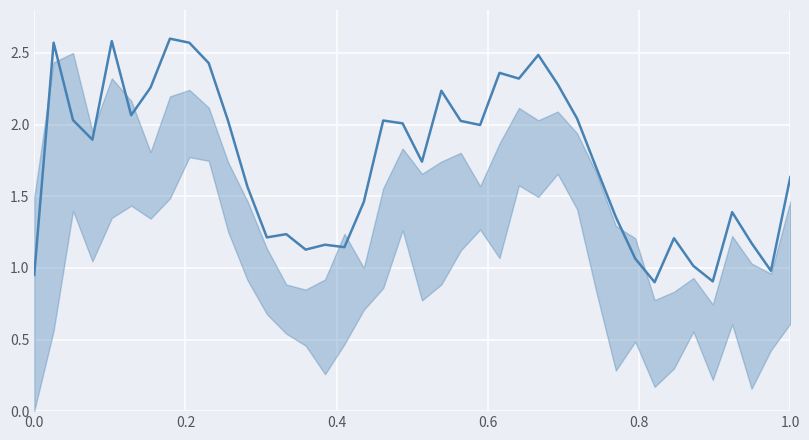

True or false: there are more than 1 points higher than both neighbors.

True